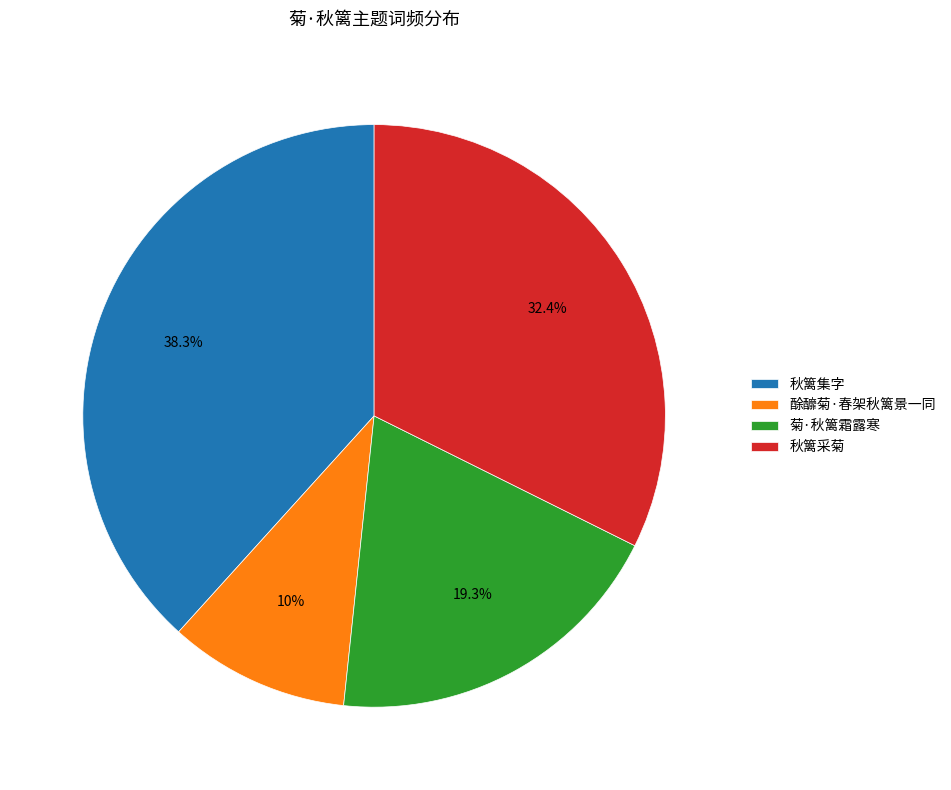

To the nearest percent, what is the difference between the 秋篱采菊 and 菊·秋篱霜露寒 slice percentages?

13%